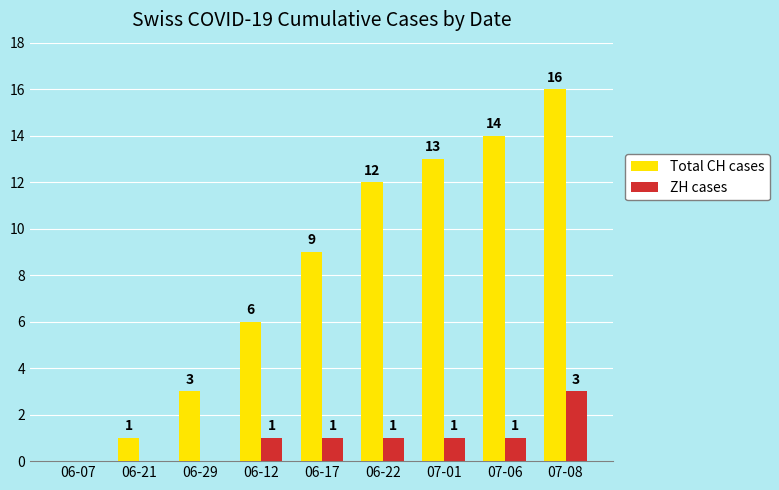

Does the chart contain stacked bars?

No